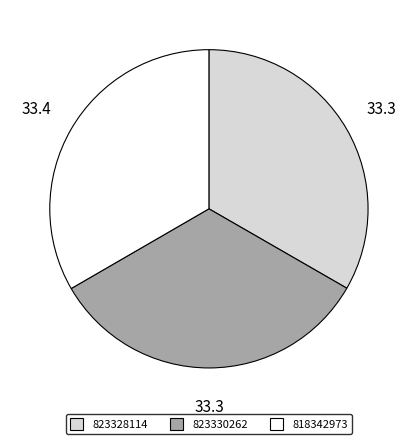

Is it true that 823328114 is 19% of the pie?

False